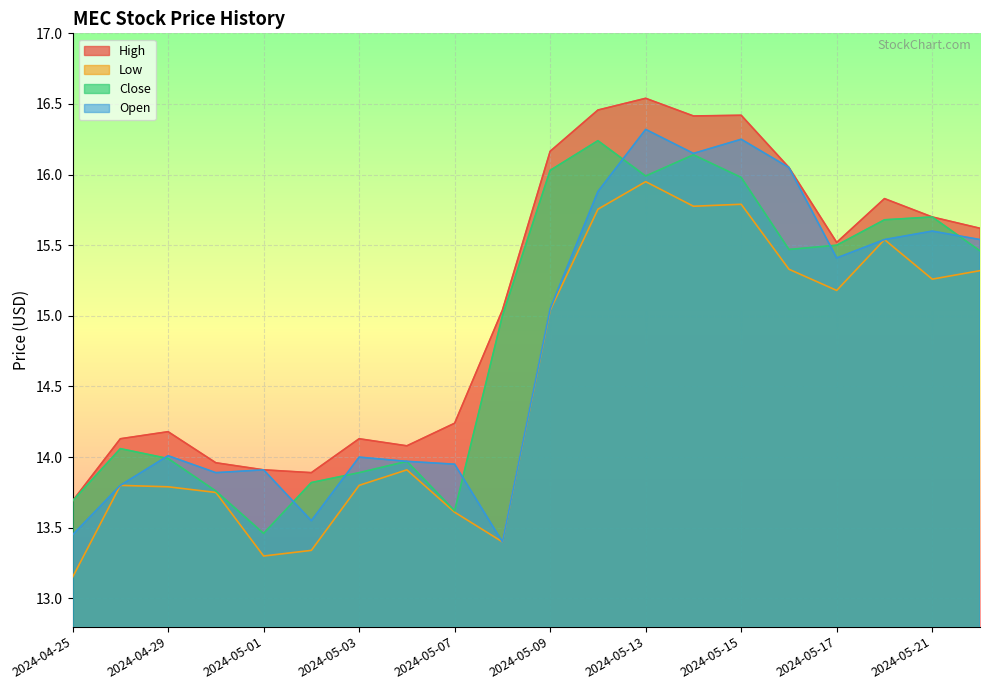

How many lines are shown in the chart?

4